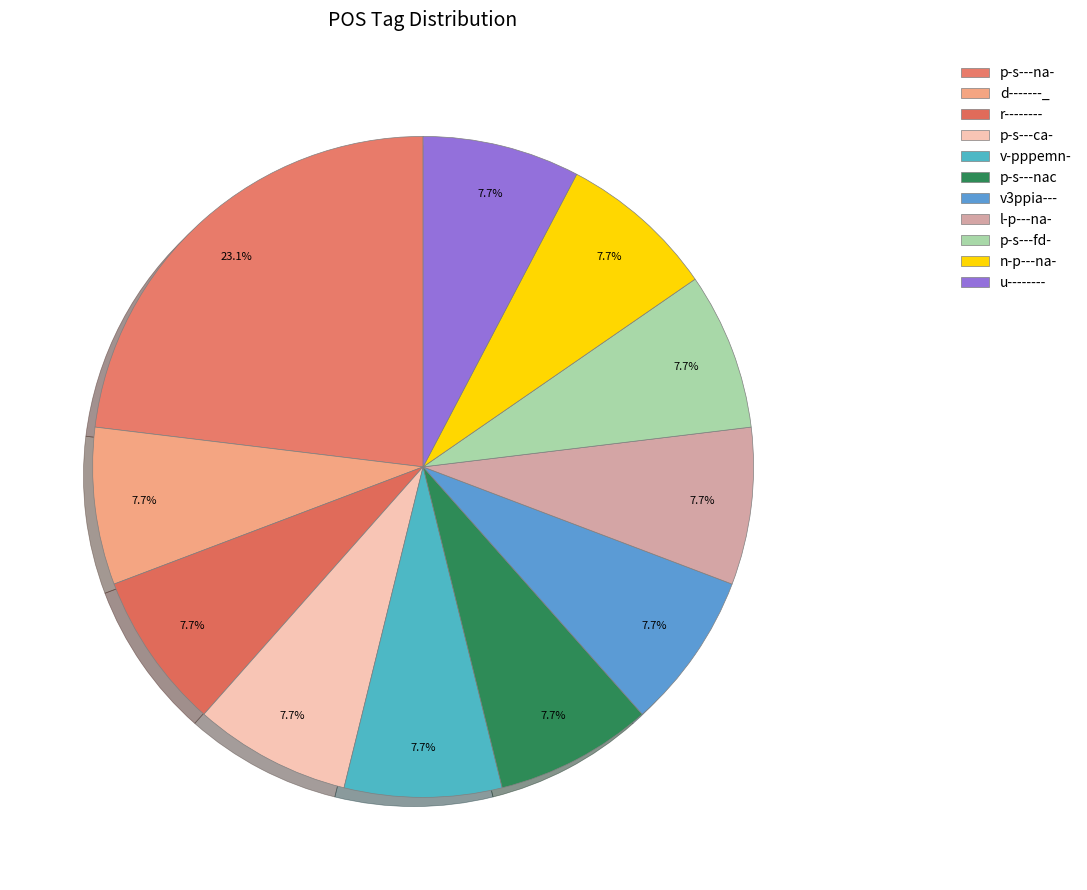

What percentage is the n-p---na- slice, to the nearest percent?

8%